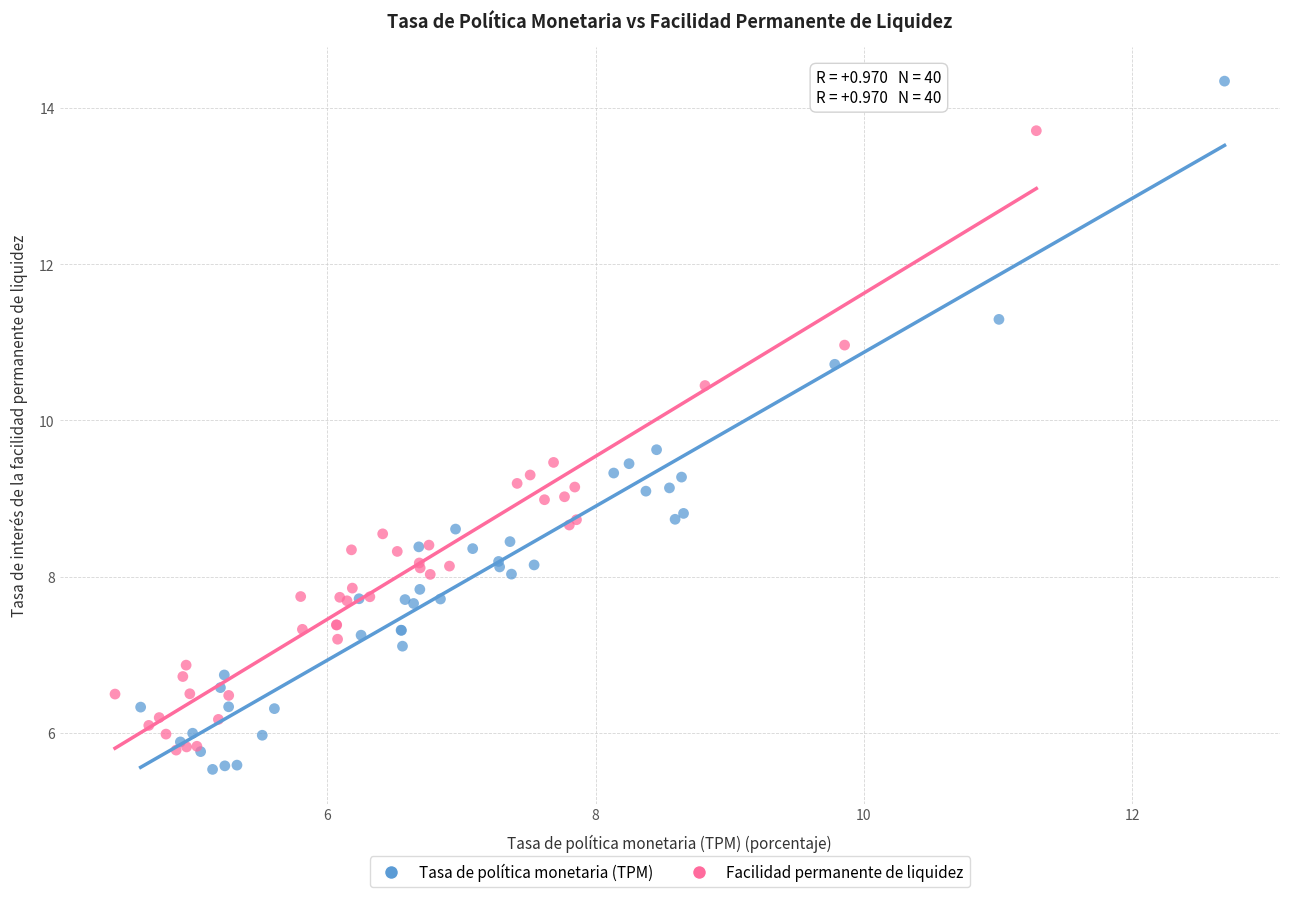

Which series has the largest Y range (max minus min)?

Tasa de política monetaria (TPM)